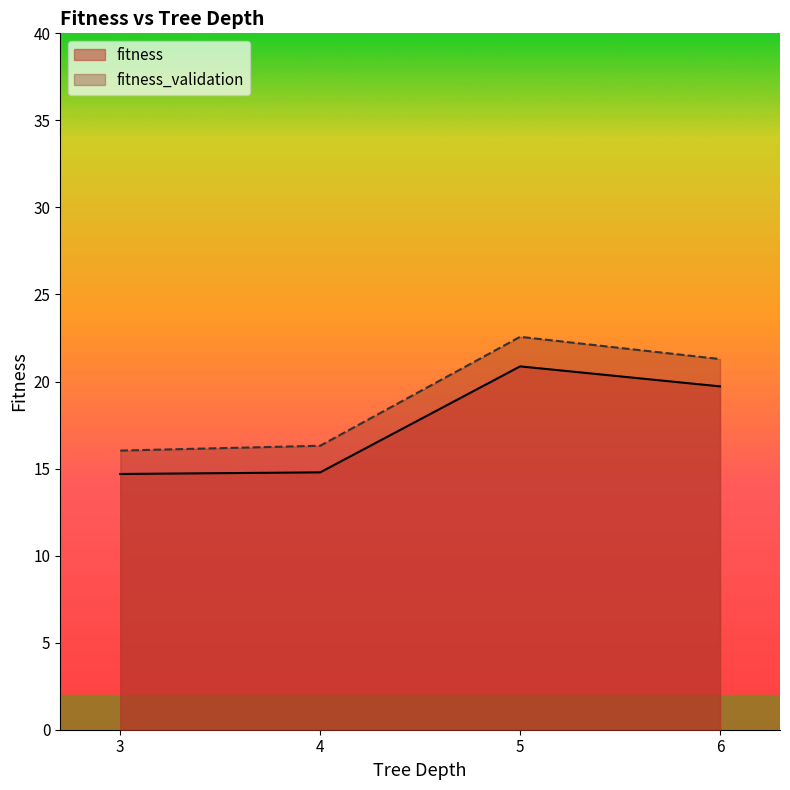

The value of fitness_validation at 5 is 22.6. True or false?

True